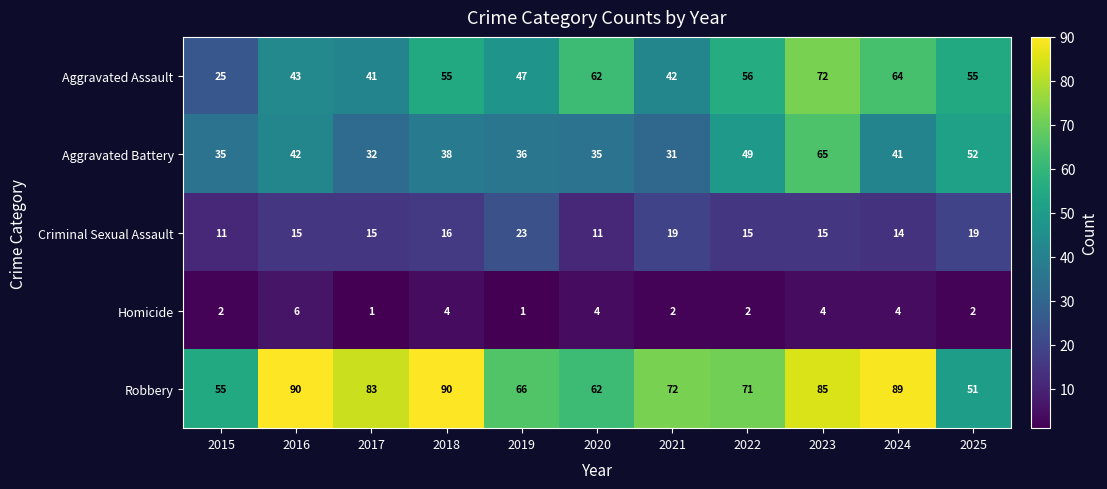

Rank the series by their maximum value, from highest to lowest.

Robbery, Aggravated Assault, Aggravated Battery, Criminal Sexual Assault, Homicide